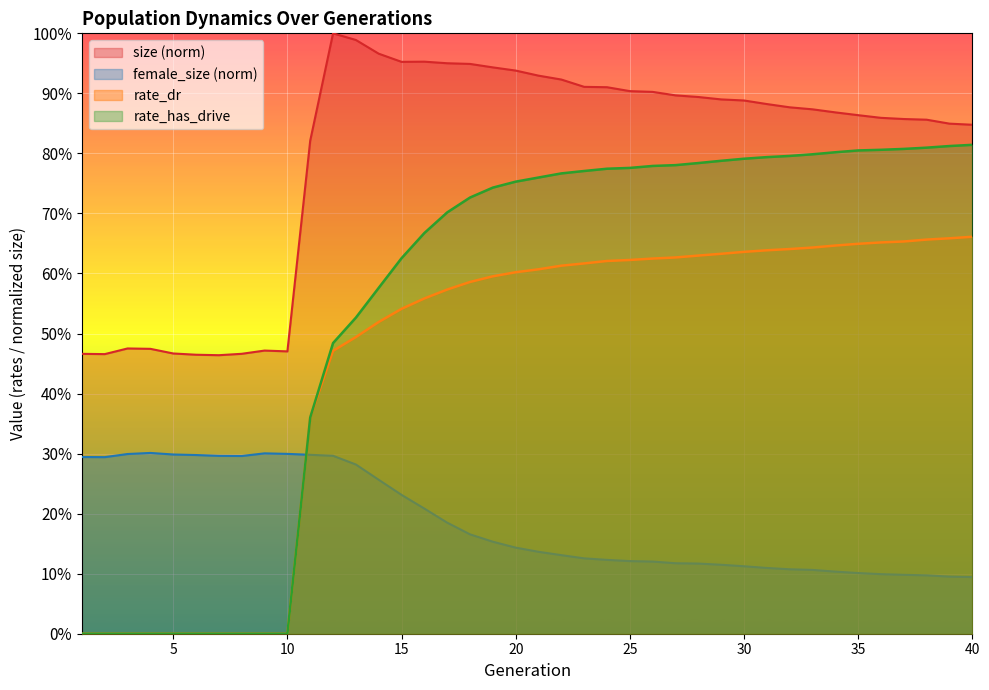

Where is the first local minimum for size?

2